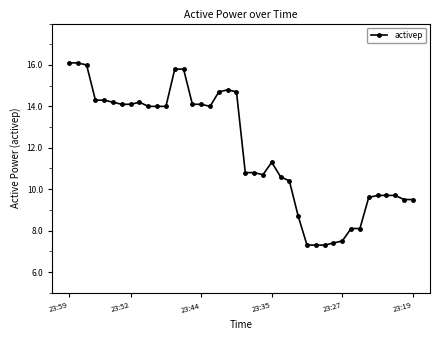

What is the value of the 15th point from the left?

14.1